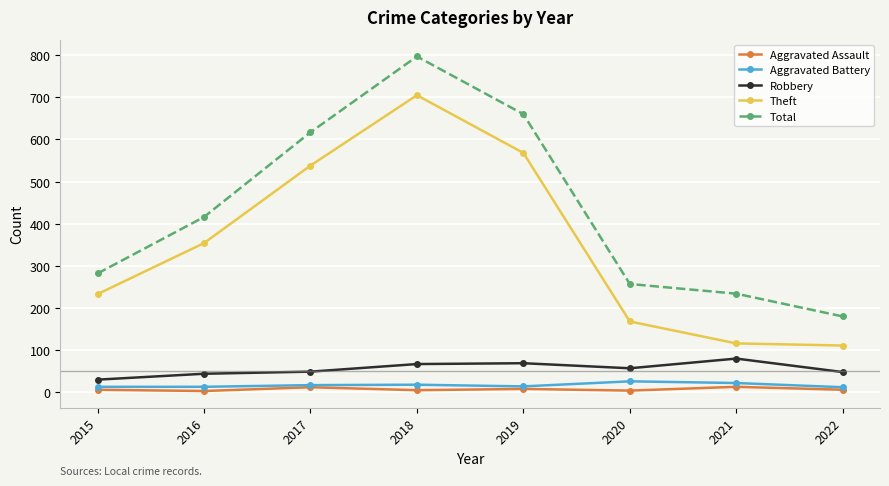

True or false: Theft and Robbery cross at least once.

False